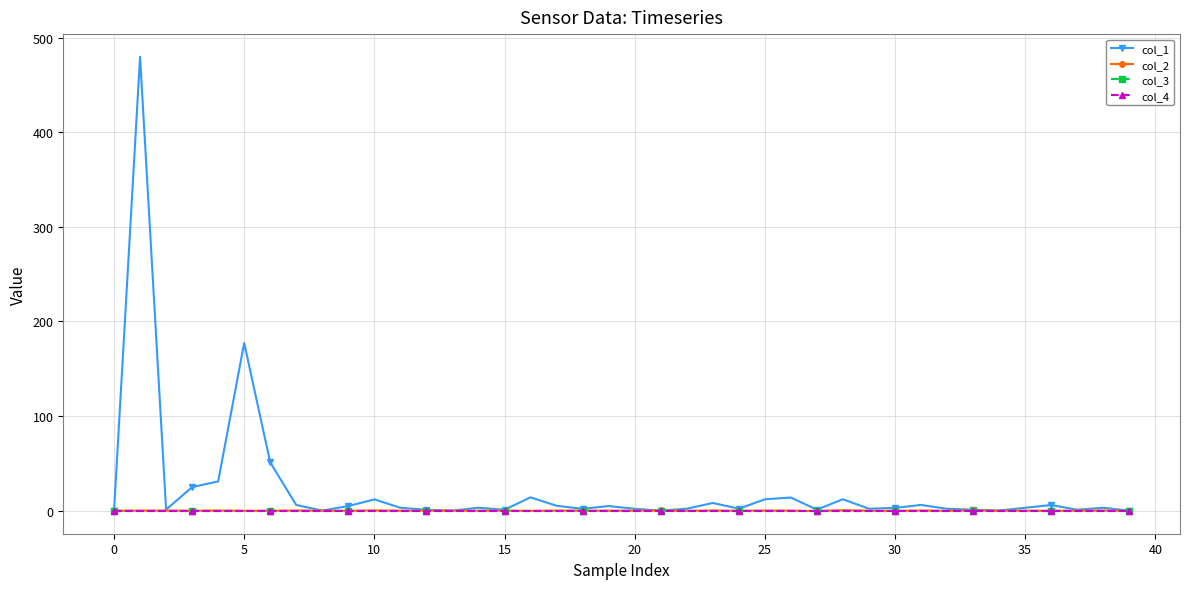

Is this an area chart (filled region under the line)?

No